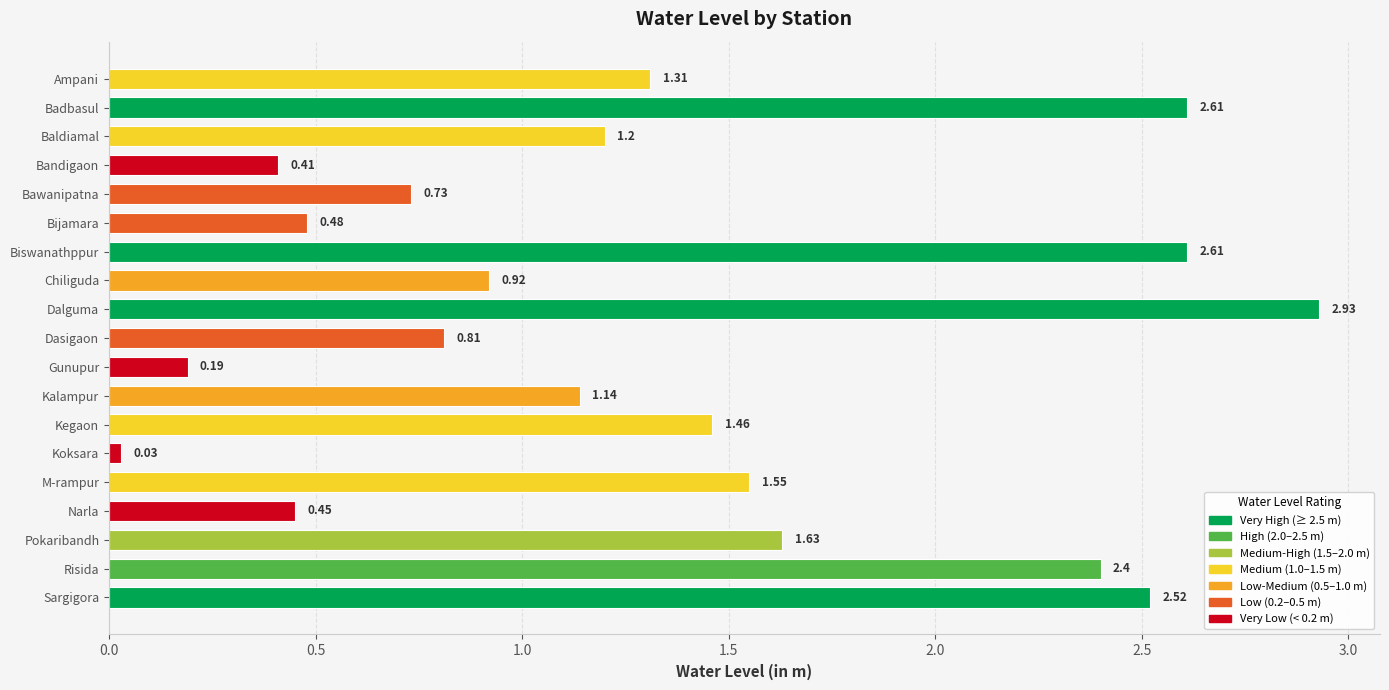

What is the difference between the second highest and minimum values?

2.6